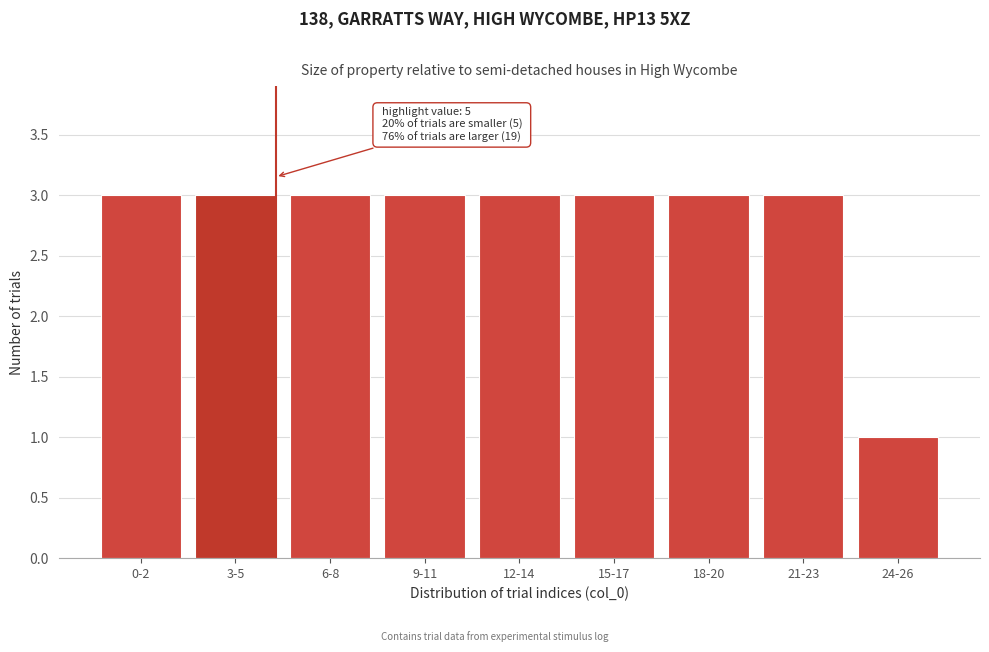

Reading left to right, transcribe all the data shown in this chart.

0-2=3	3-5=3	6-8=3	9-11=3	12-14=3	15-17=3	18-20=3	21-23=3	24-26=1